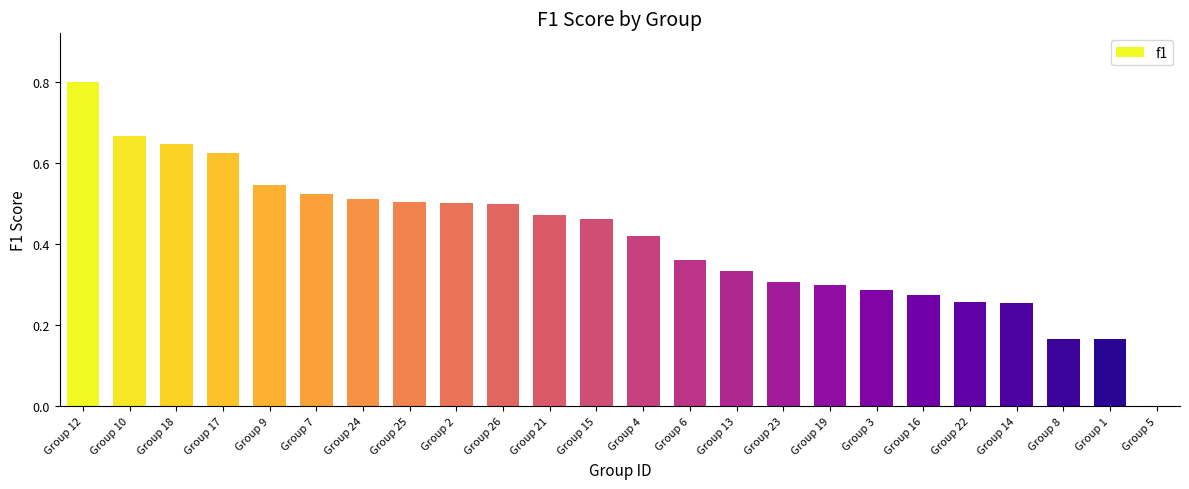

How many values are between 0 and 1?

24